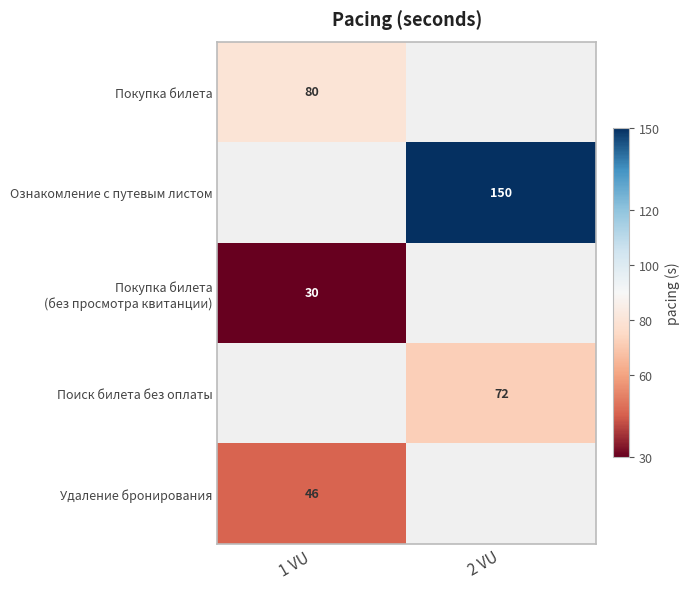

What is the difference between the highest and lowest values at 1 VU?

50.0